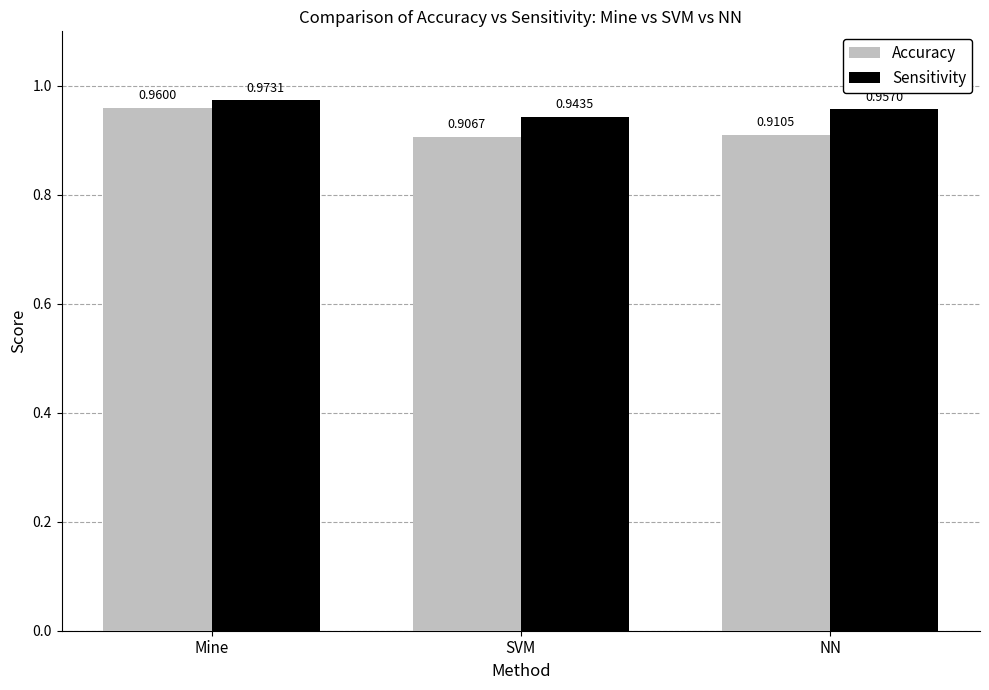

Count the Sensitivity values in the range 0 to 1.

3